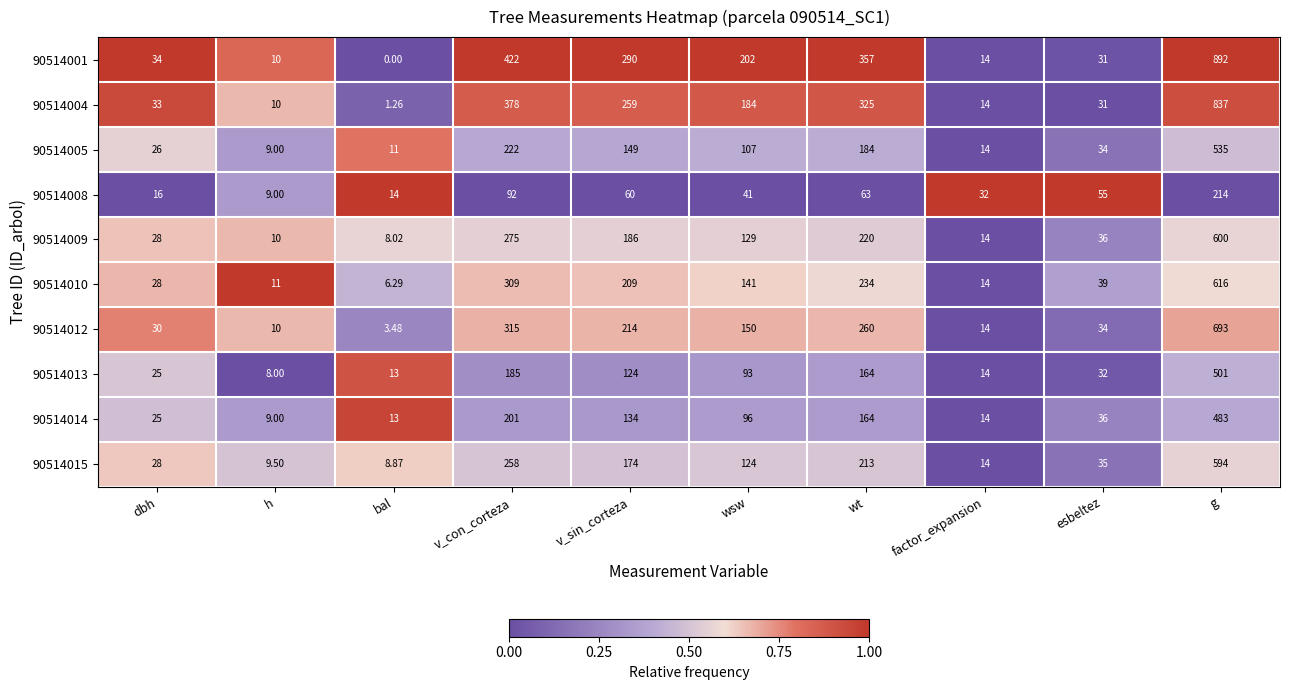

Rank the categories by 90514004 value from lowest to highest.

bal, h, factor_expansion, esbeltez, dbh, wsw, v_sin_corteza, wt, v_con_corteza, g